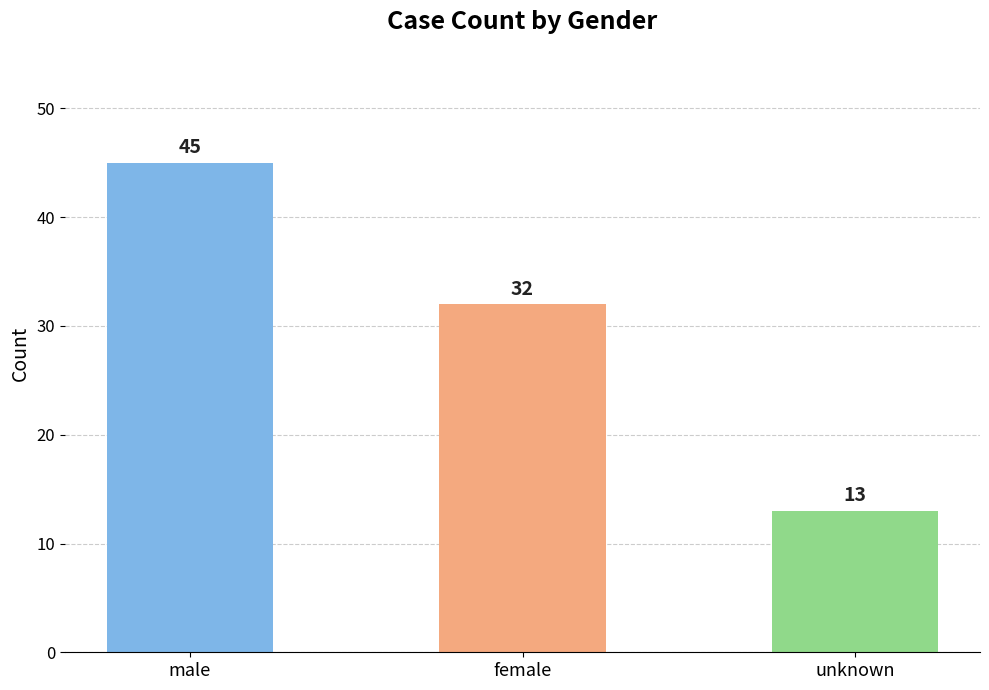

Where does the data first go above 32?

male